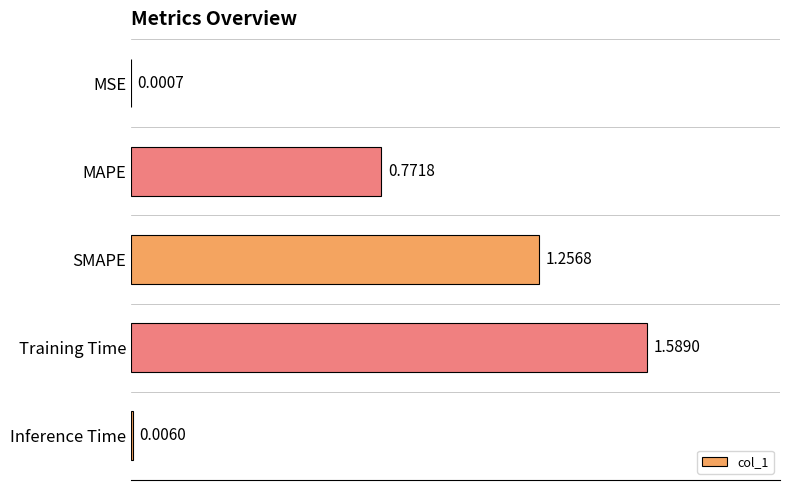

What is the sum of all values?

3.6